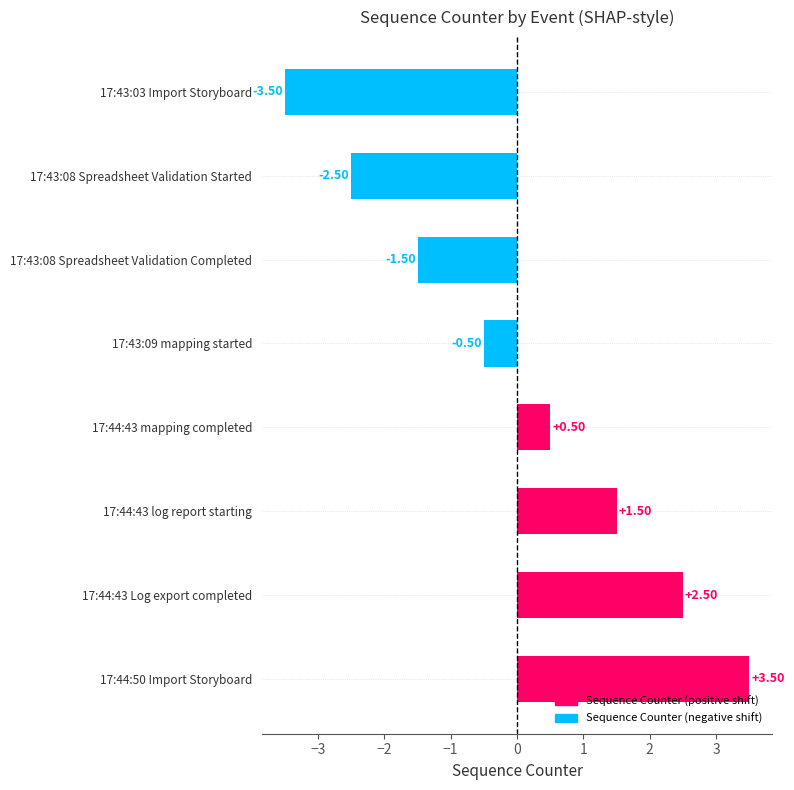

How many categories are shown in the chart?

8